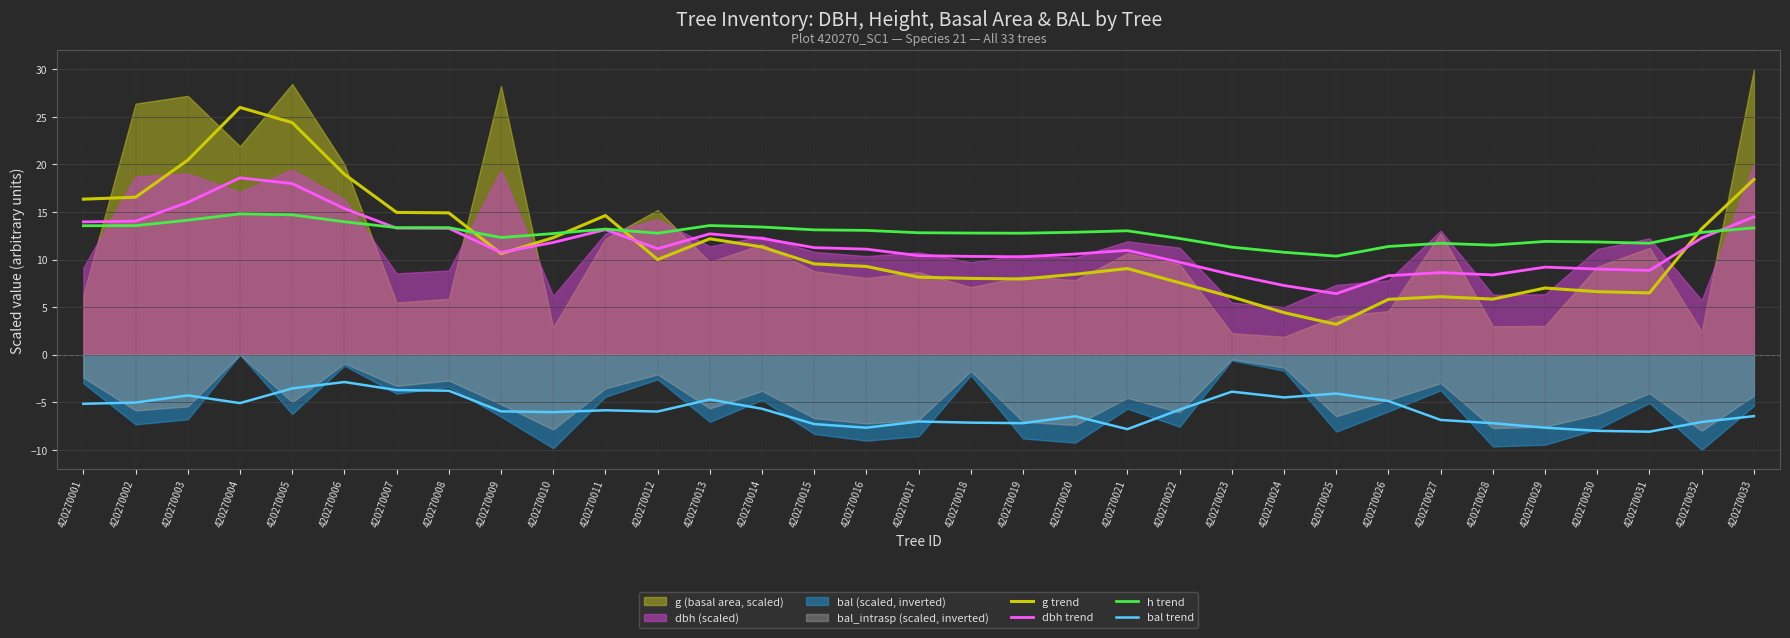

True or false: bal trend and h trend cross at least once.

False